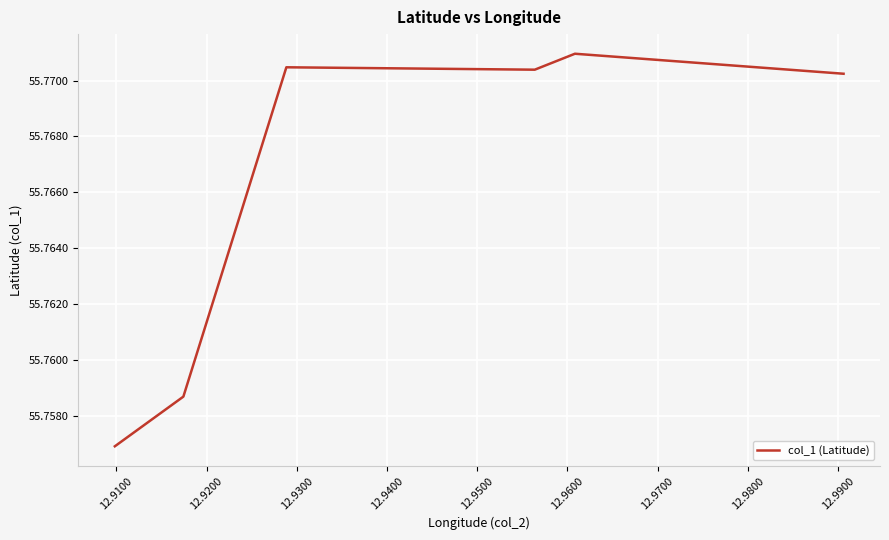

How many values are between 55 and 56?

6